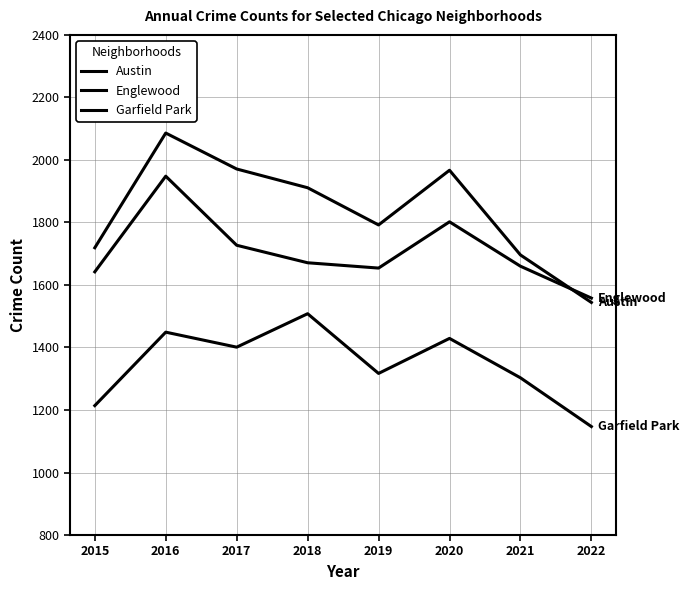

Is this an area chart (filled region under the line)?

No